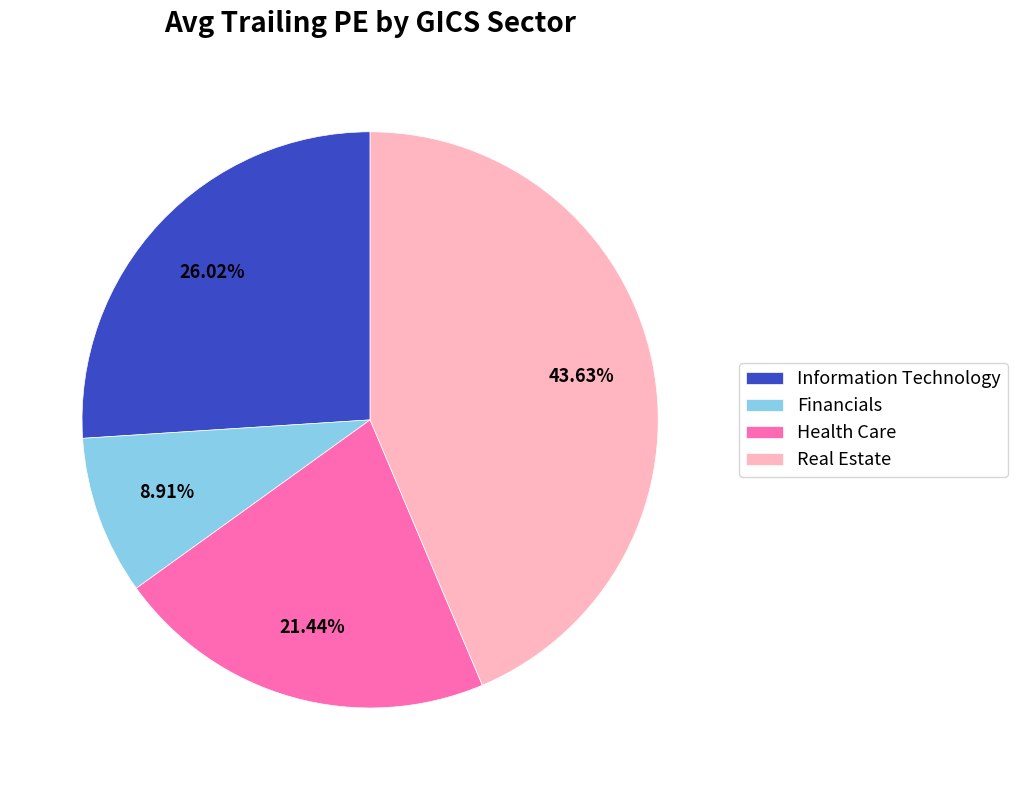

What is the largest slice in the pie chart?

Real Estate